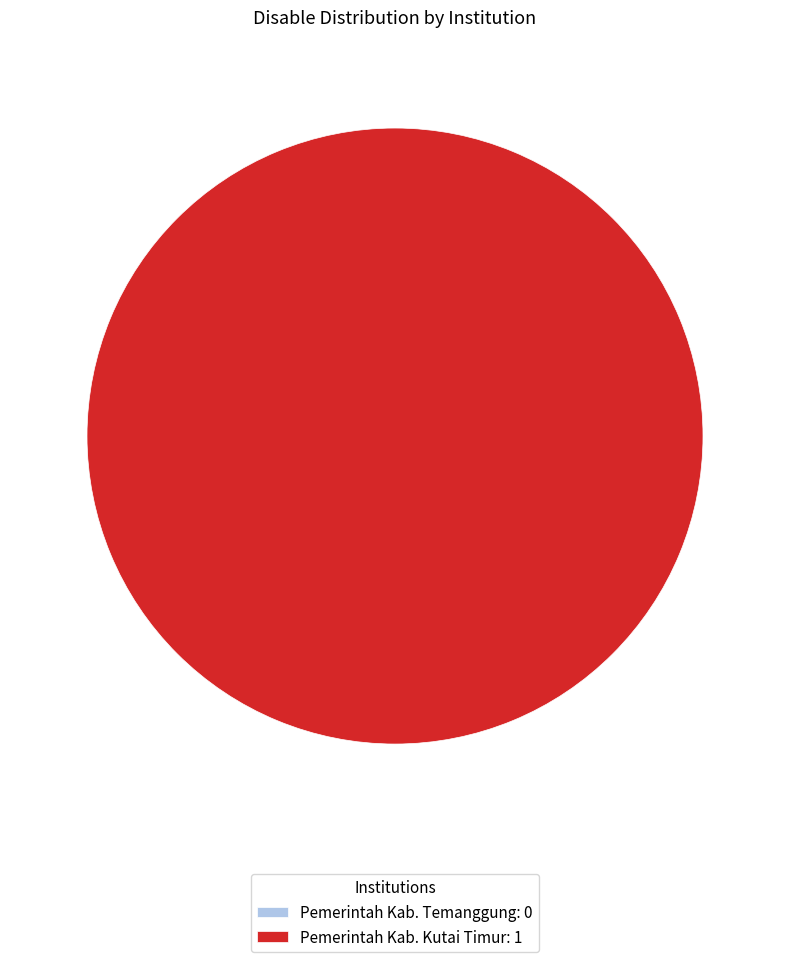

To the nearest percent, what is the average slice percentage?

50%